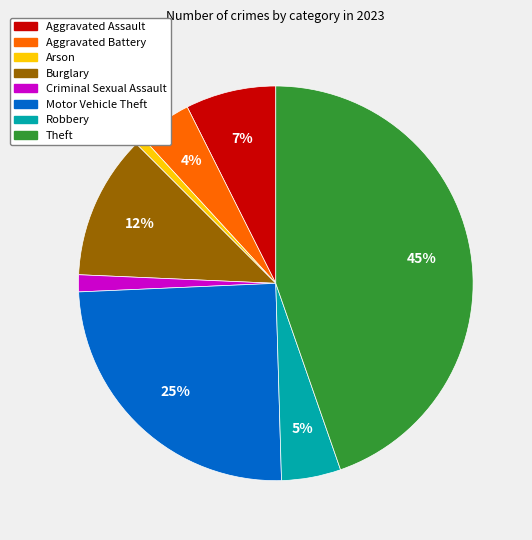

Count the number of slices in the pie.

8